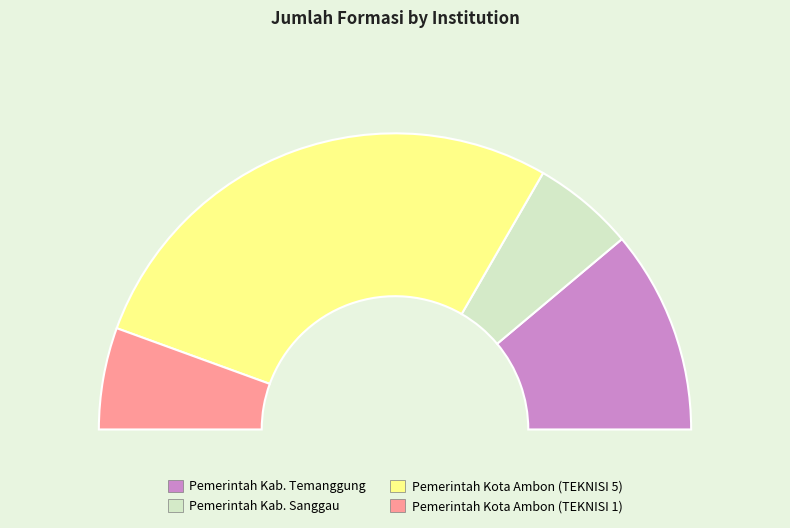

Is it true that Pemerintah Kab. Sanggau is 11% of the pie?

True